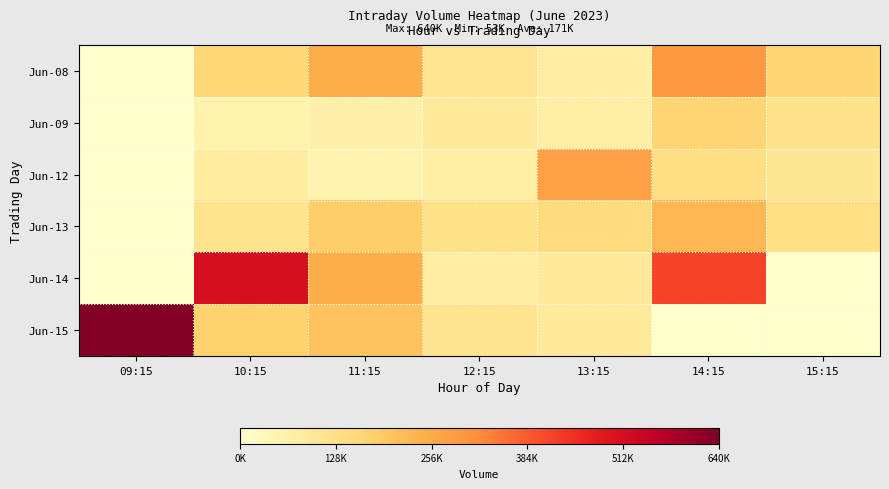

Which series changed the most between 09:15 and 15:15?

Jun-15